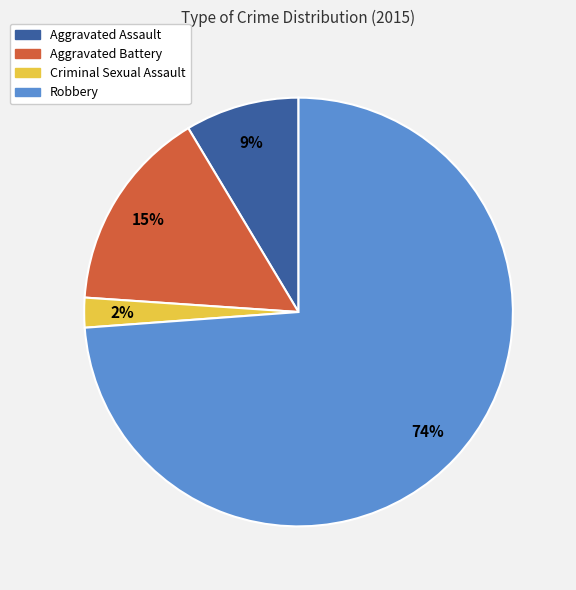

To the nearest percent, what percentage of the pie is Robbery?

74%